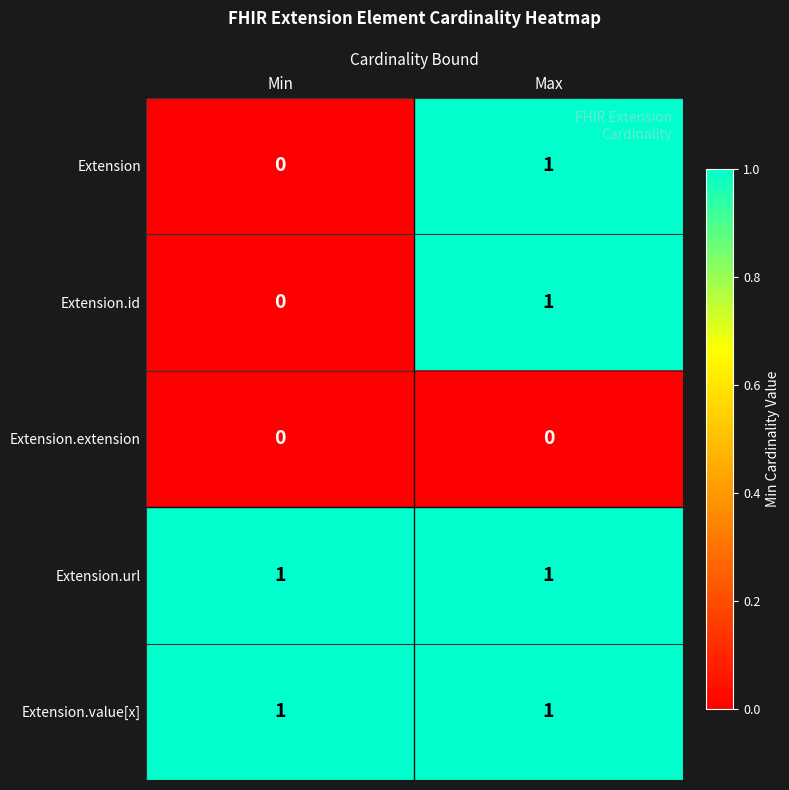

List the labels in order of Extension.id value, smallest first.

Min, Max